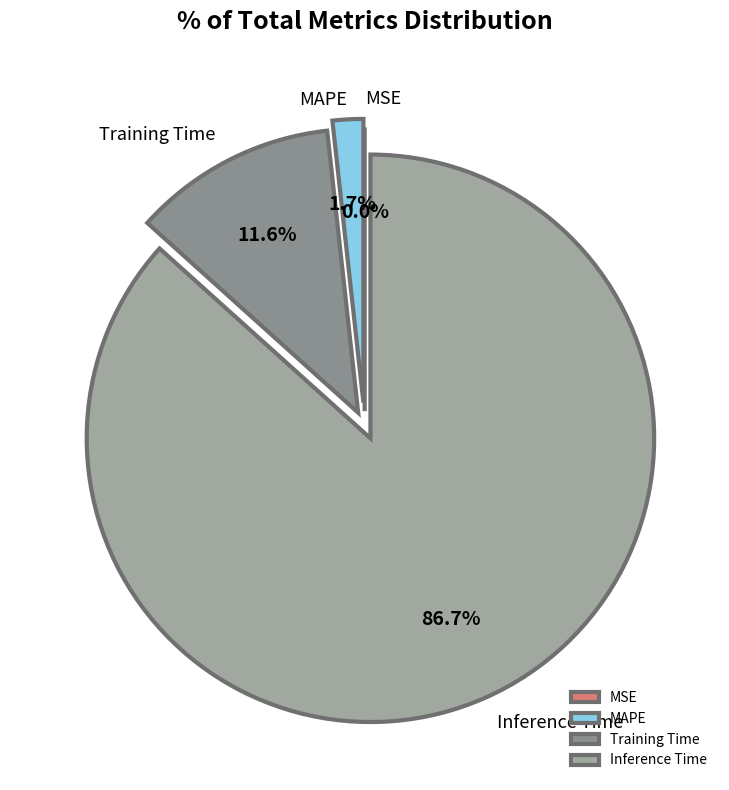

Is there a majority slice in this chart?

Yes